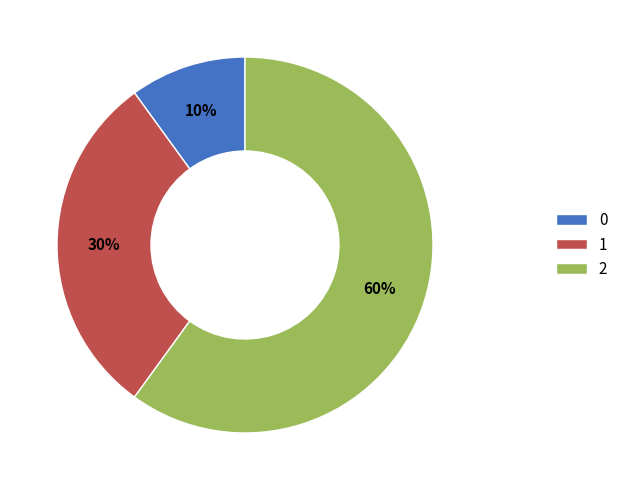

What is the largest slice in the pie chart?

2